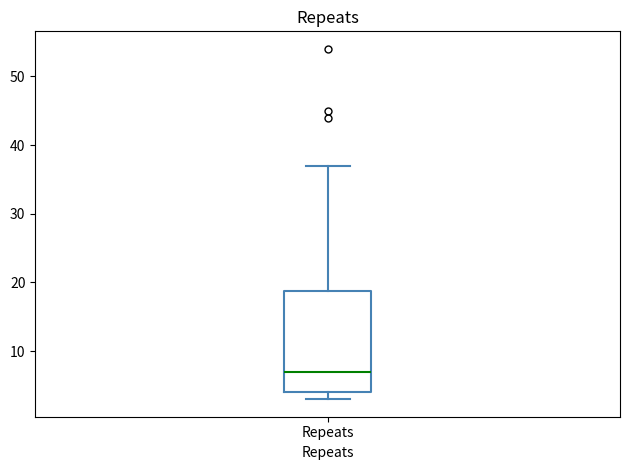

Read this box plot against the y-axis: the position of the median line, the range covered by the box, and the ends of both whiskers. The values are not printed on the chart, so give them approximately, as read against the axis.

median 7, box 4 to 19, whiskers 3 to 37